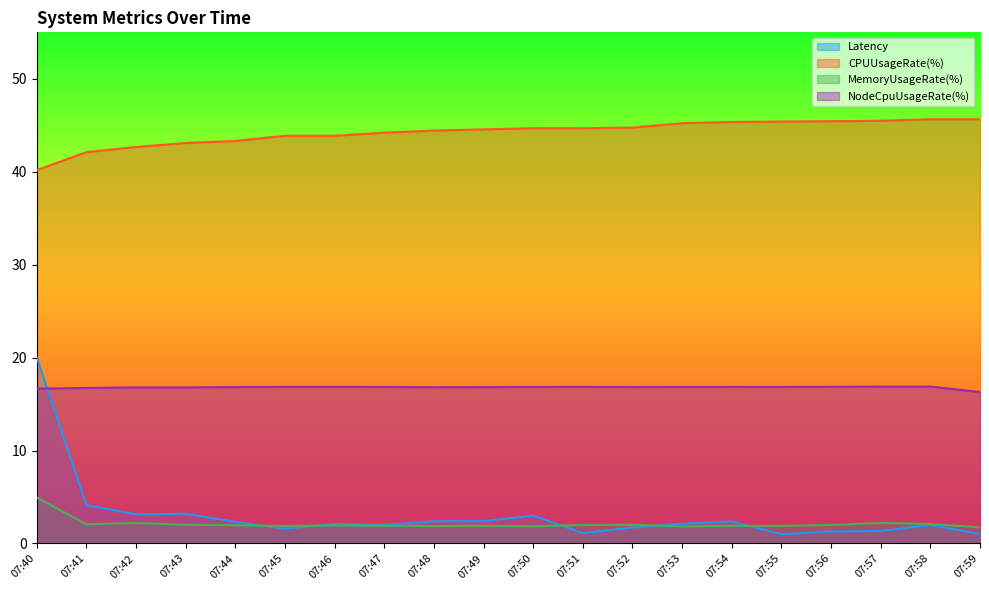

Which category has the lowest value in the MemoryUsageRate(%) series?

07:59